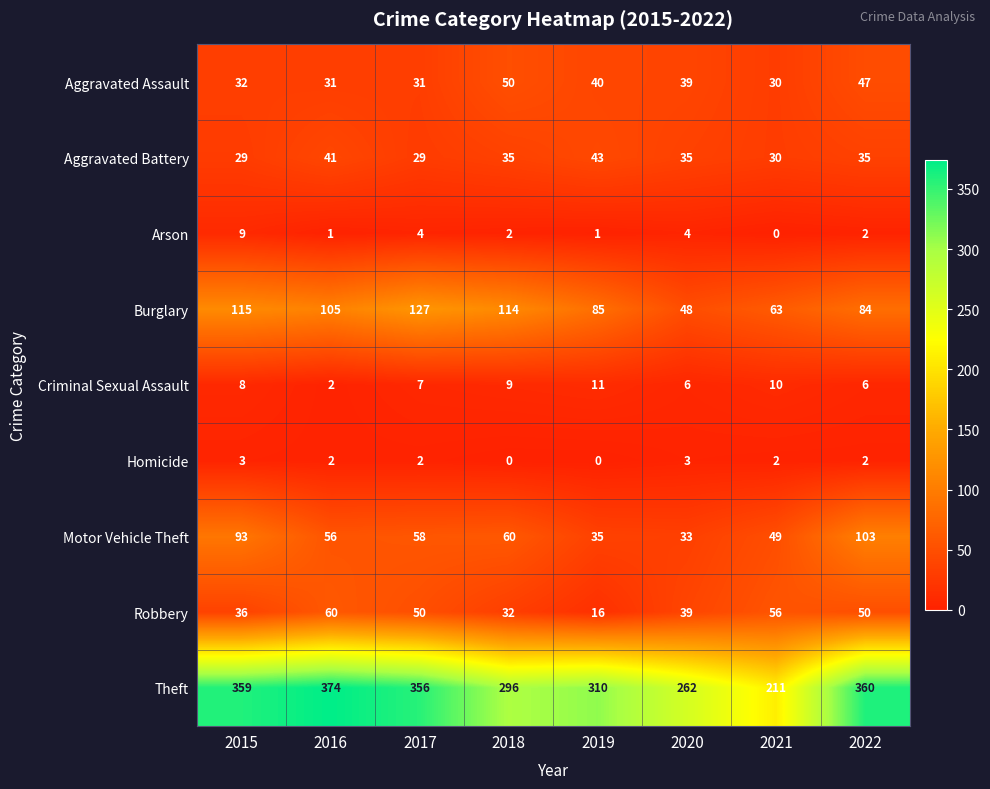

Read the Aggravated Battery value at 2016, to the nearest 10.

40